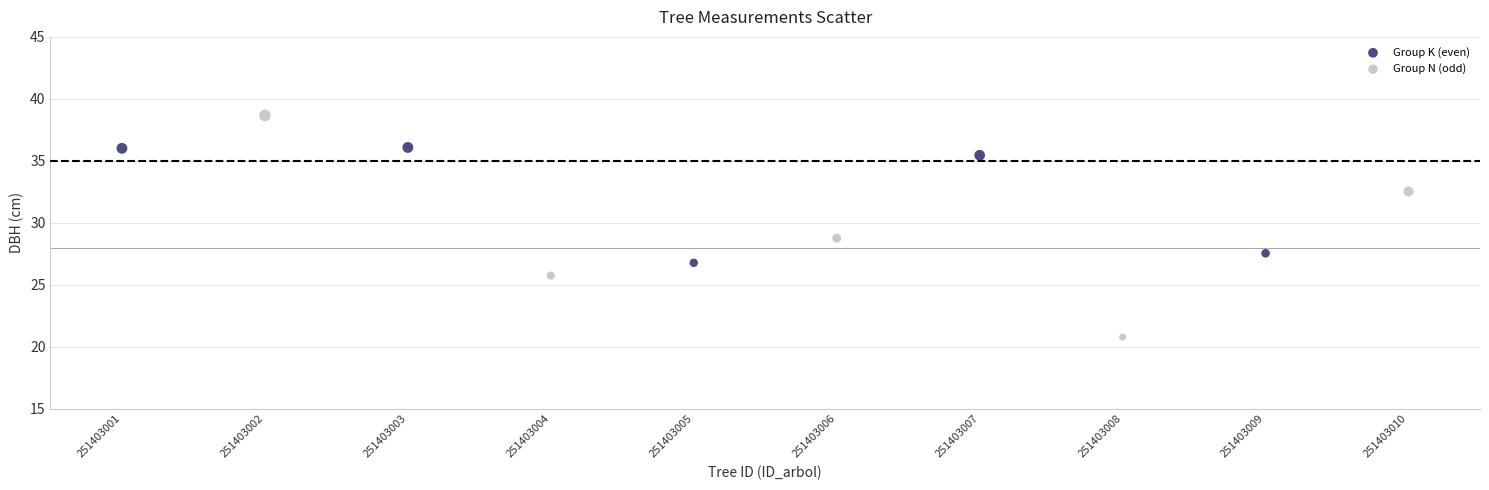

Which series has the widest spread of Y values?

Group N (odd)